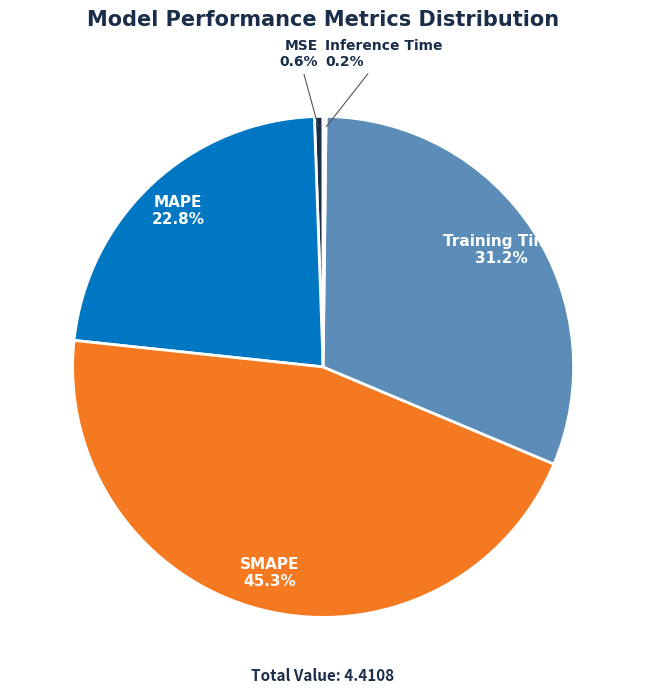

Which category has the biggest portion of the pie?

SMAPE